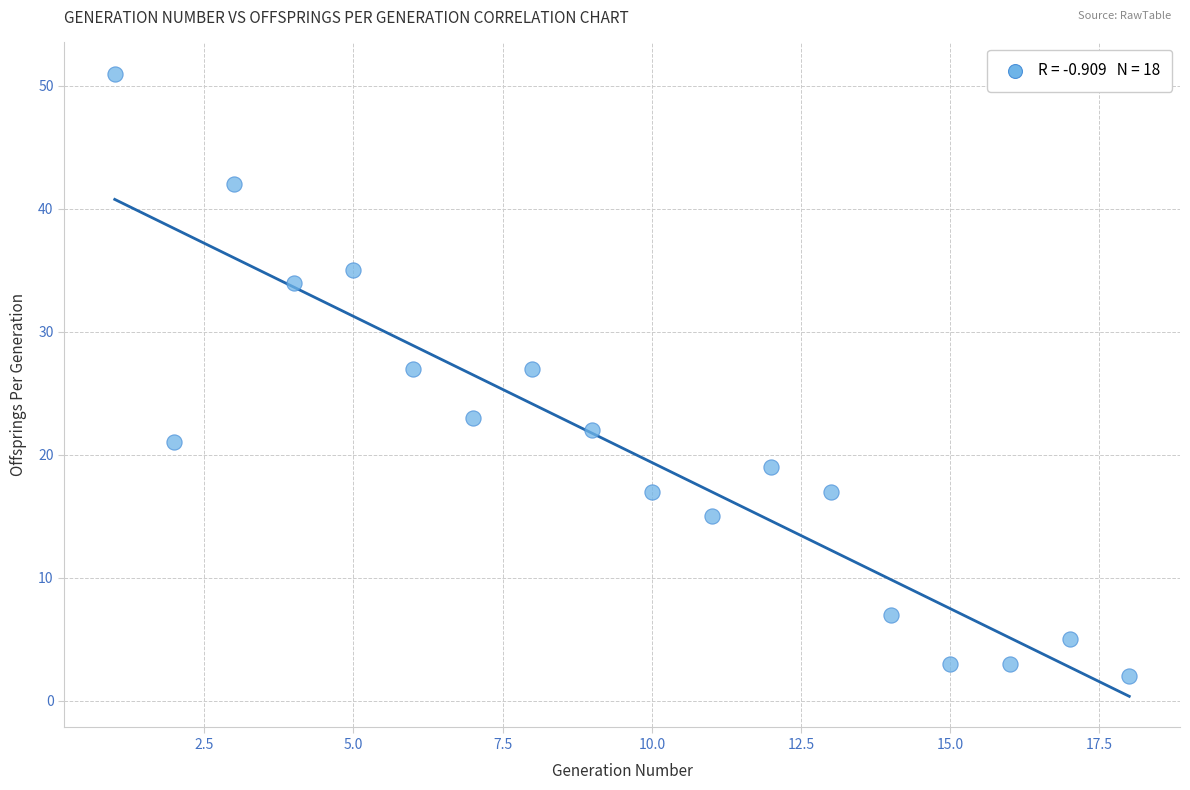

What is the range of X values (max minus min)?

17